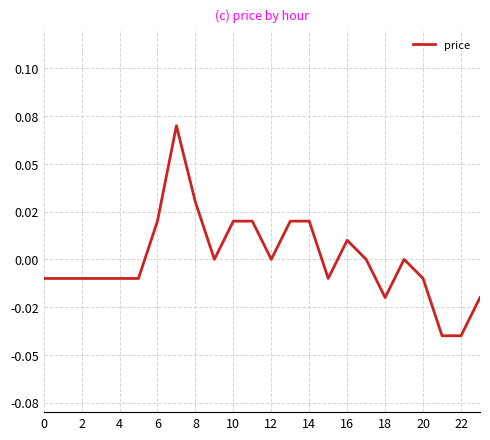

What is the value of the 8th point from the left?

0.1